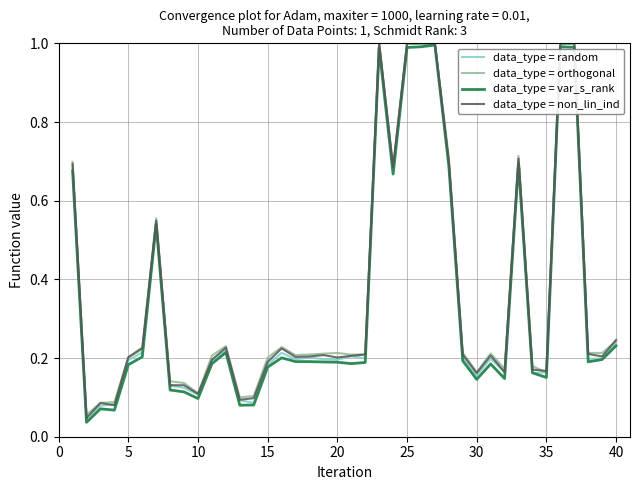

Reading right to left, extract all data points from this chart.

data_type = random: 0.2	0.2	0.2	1.0	1.0	0.2	0.2	0.7	0.2	0.2	0.2	0.2	0.7	1.0	1.0	1.0	0.7	1.0	0.2	0.2	0.2	0.2	0.2	0.2	0.2	0.2	0.1	0.1	0.2	0.2	0.1	0.1	0.1	0.6	0.2	0.2	0.1	0.1	0.0	0.7
data_type = orthogonal: 0.2	0.2	0.2	1.0	1.0	0.2	0.2	0.7	0.2	0.2	0.2	0.2	0.7	1.0	1.0	1.0	0.7	1.0	0.2	0.2	0.2	0.2	0.2	0.2	0.2	0.2	0.1	0.1	0.2	0.2	0.1	0.1	0.1	0.6	0.2	0.2	0.1	0.1	0.1	0.7
data_type = var_s_rank: 0.2	0.2	0.2	1.0	1.0	0.2	0.2	0.7	0.1	0.2	0.1	0.2	0.7	1.0	1.0	1.0	0.7	1.0	0.2	0.2	0.2	0.2	0.2	0.2	0.2	0.2	0.1	0.1	0.2	0.2	0.1	0.1	0.1	0.5	0.2	0.2	0.1	0.1	0.0	0.7
data_type = non_lin_ind: 0.2	0.2	0.2	1.0	1.0	0.2	0.2	0.7	0.2	0.2	0.2	0.2	0.7	1.0	1.0	1.0	0.7	1.0	0.2	0.2	0.2	0.2	0.2	0.2	0.2	0.2	0.1	0.1	0.2	0.2	0.1	0.1	0.1	0.5	0.2	0.2	0.1	0.1	0.0	0.7